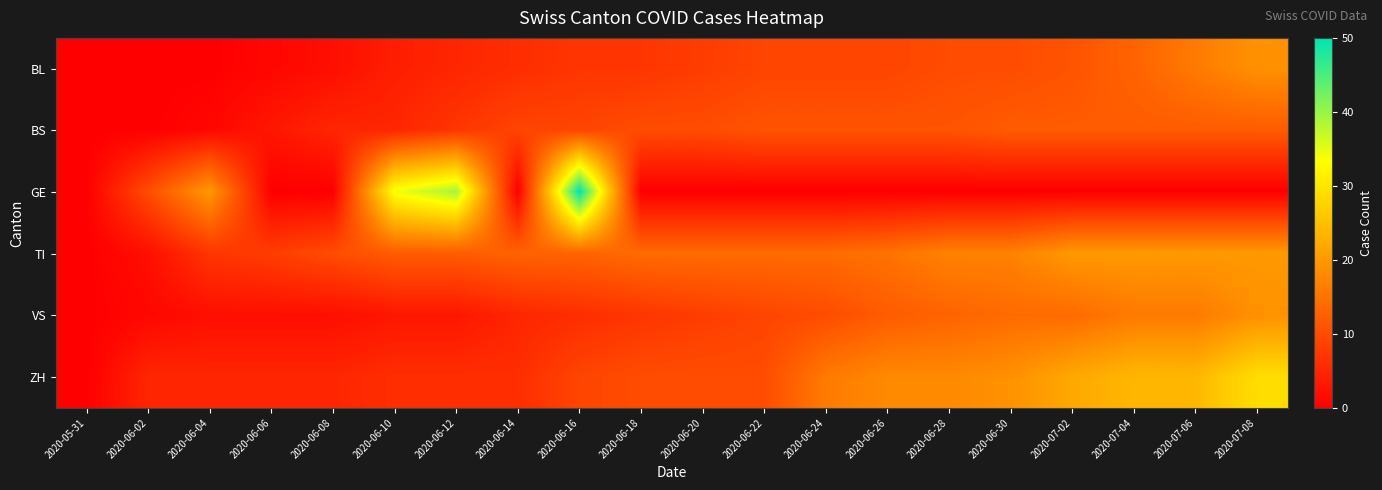

Rank the series at 2020-07-08 from highest to lowest value.

ZH, TI, BL, VS, BS, GE